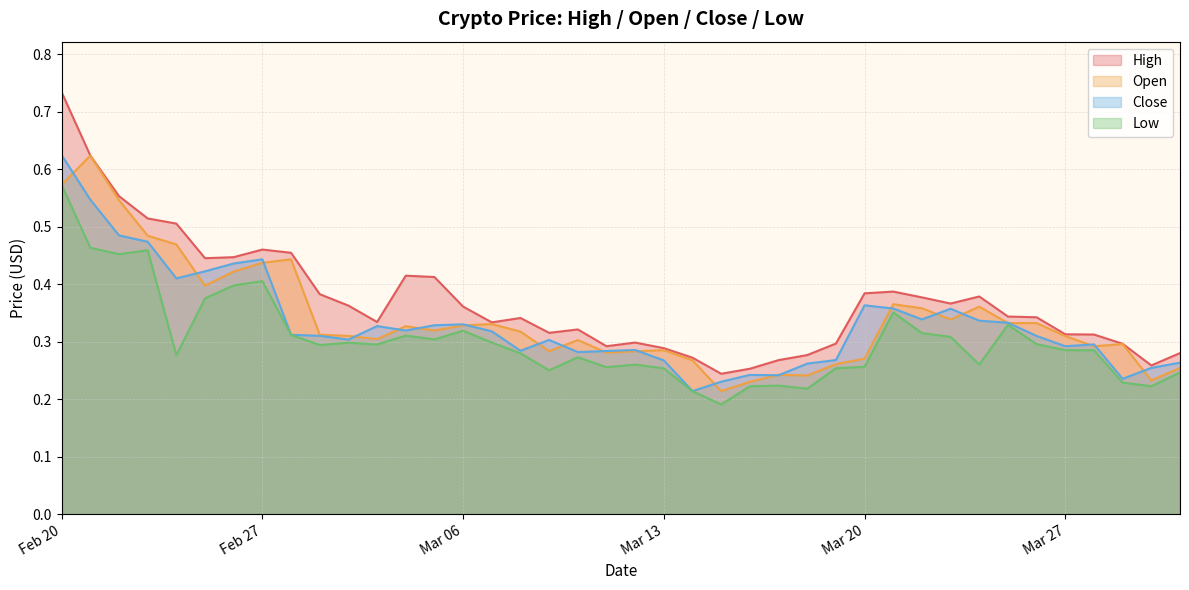

At how many categories does at least one series exceed 0?

40